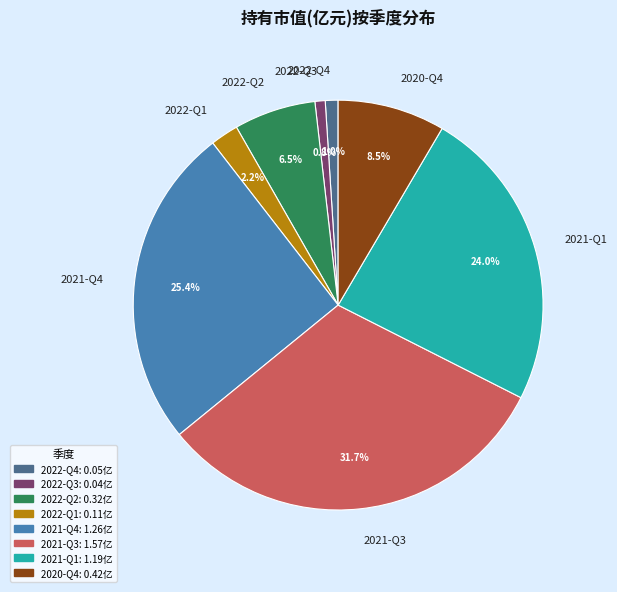

Between 2022-Q3 and 2021-Q3, which is larger?

2021-Q3